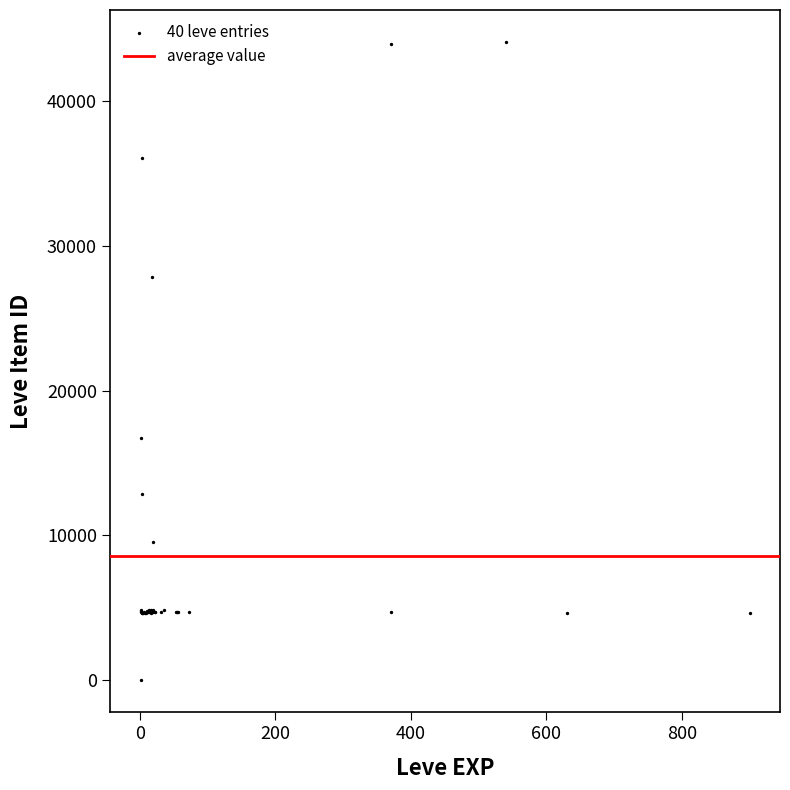

What Y value in the scatter plot is closest to 22050?

16734